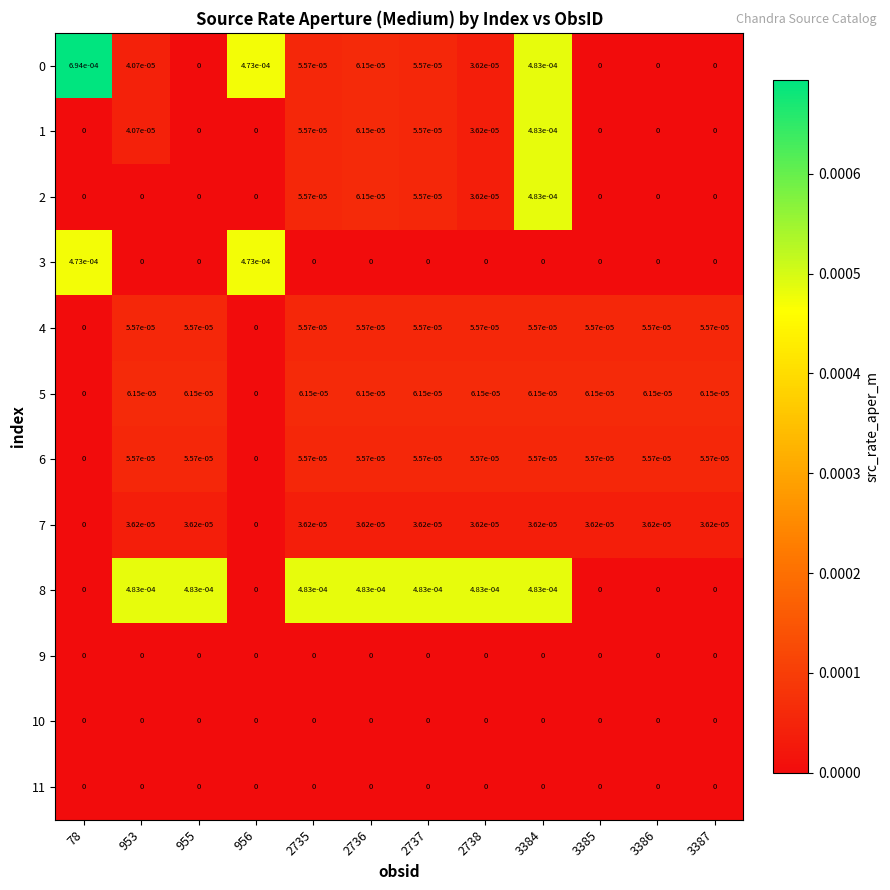

Is the value of 3 at 953 greater than the value of 8 at 2736?

No